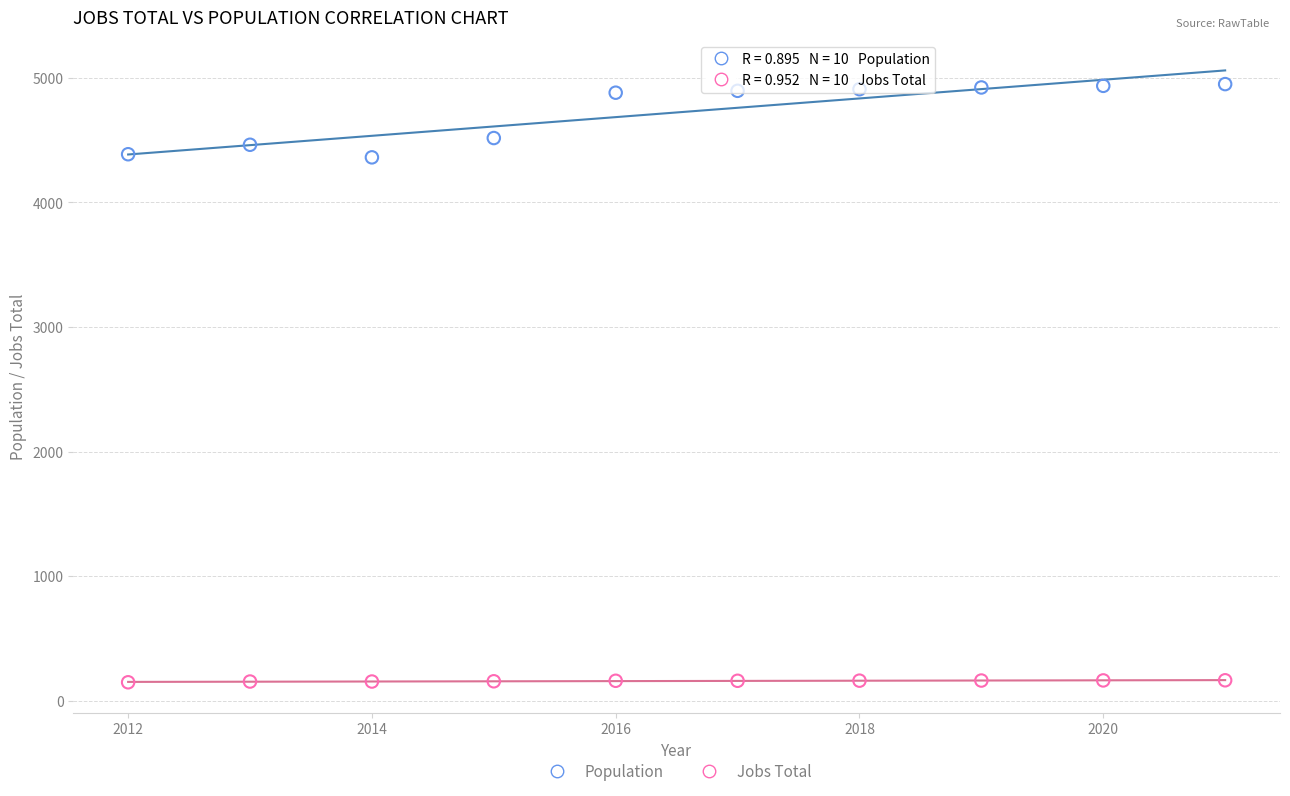

Which series has the widest spread of Y values?

Population